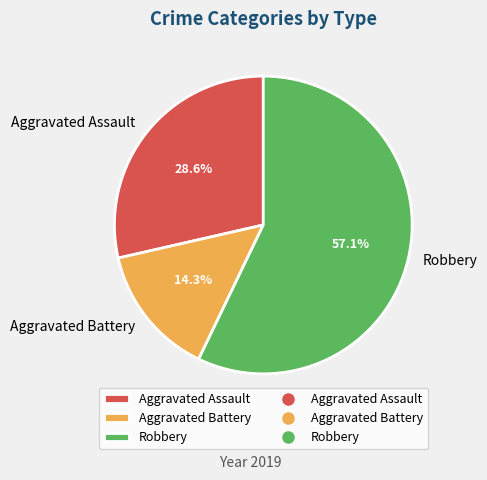

Which has a higher value, Aggravated Battery or Robbery?

Robbery